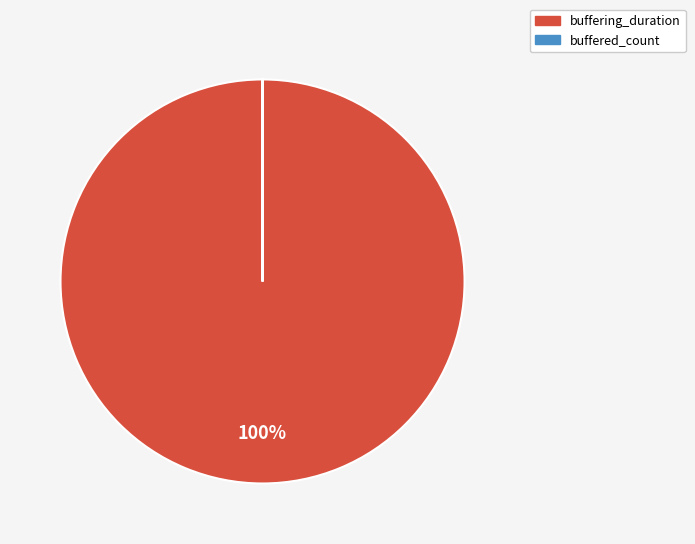

The buffering_duration slice represents 100% of the pie. True or false?

True